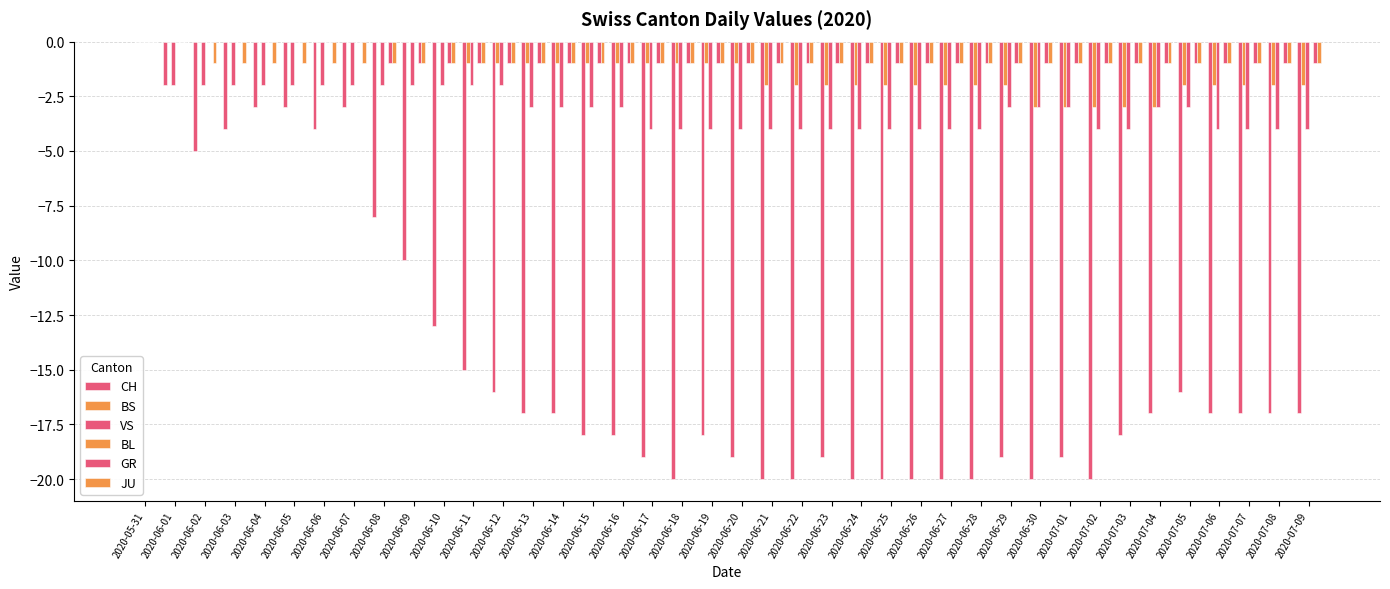

Are the bars grouped side by side (vs. stacked)?

Yes